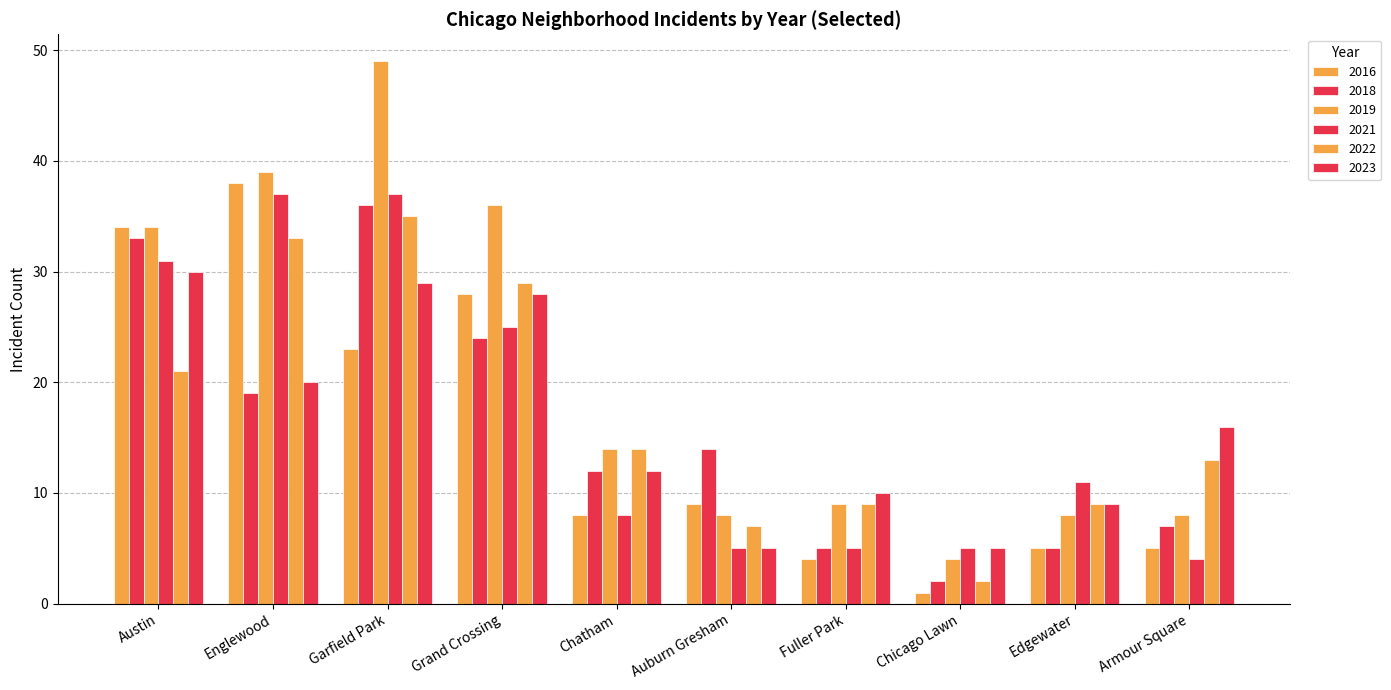

How many values in the 2016 series are below 9?

5